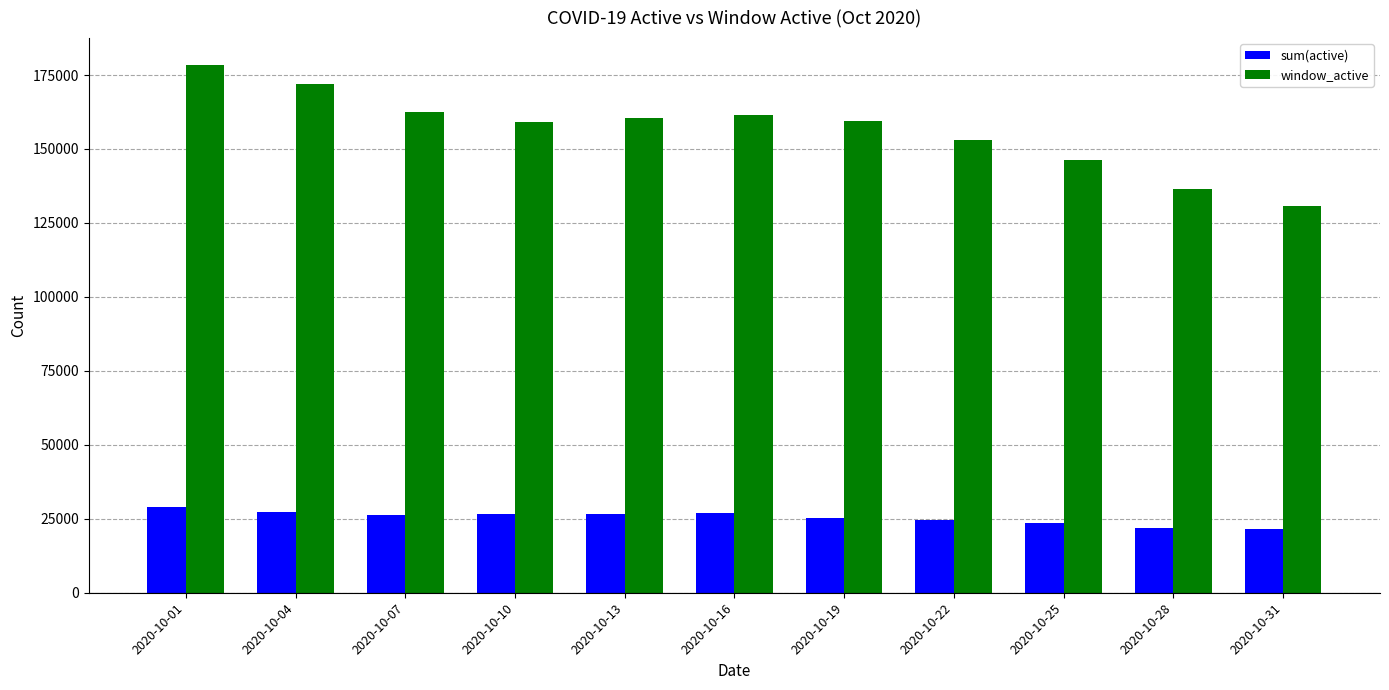

What value does the window_active series have at 2020-10-28, to the nearest 100?

136400